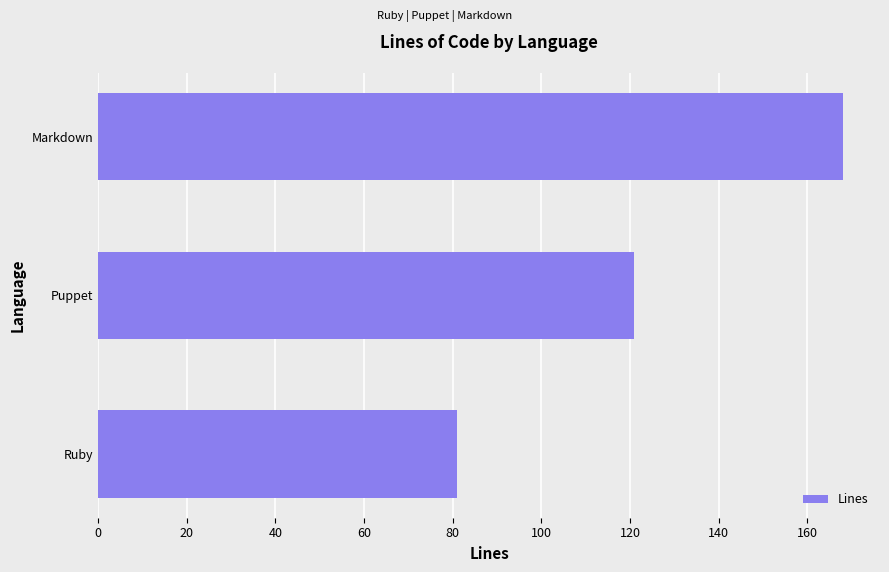

Does the chart contain stacked bars?

No